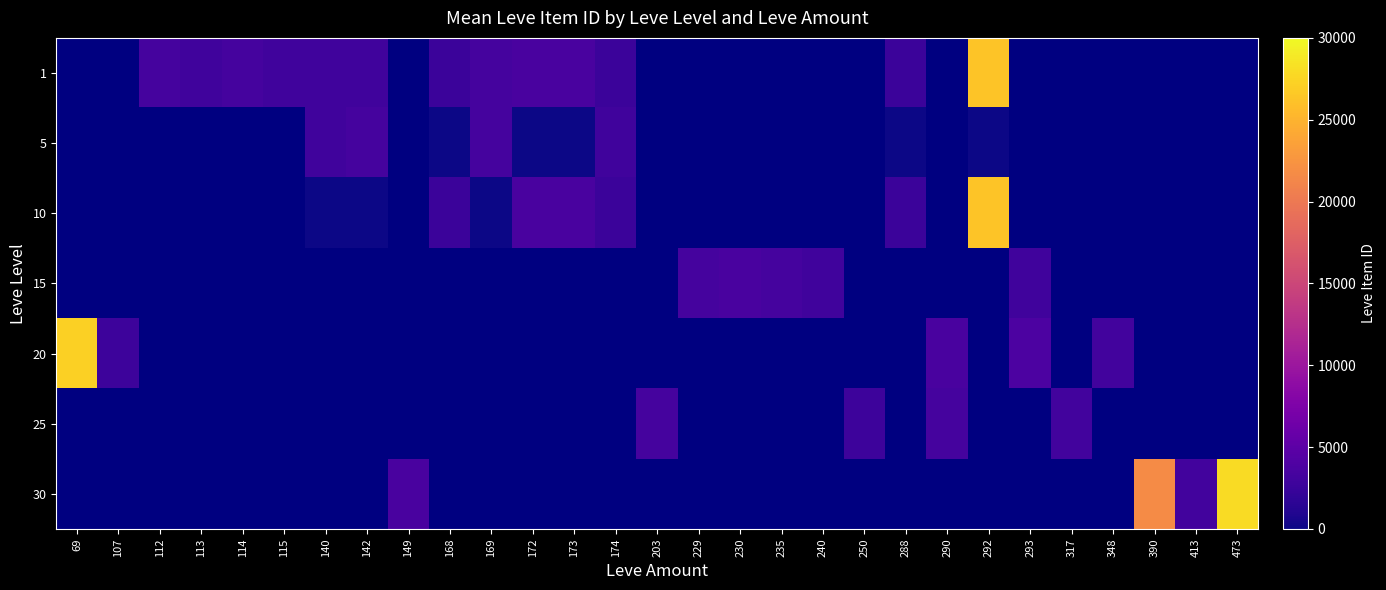

How many positive values does the 15 series have?

5